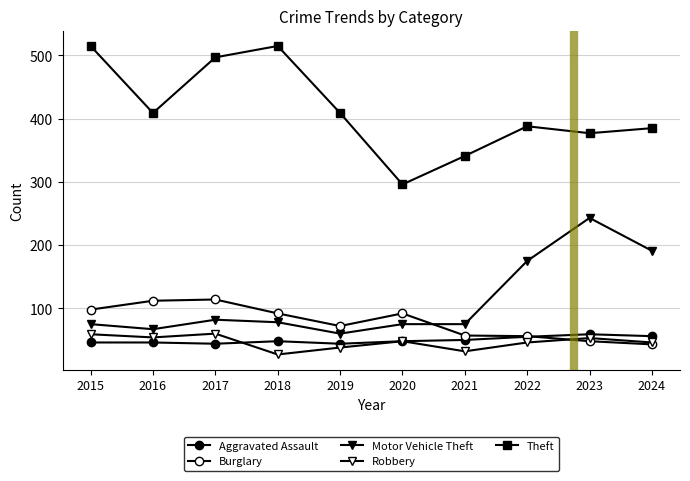

What is the sum of the Robbery values at 2024 and 2019?

84